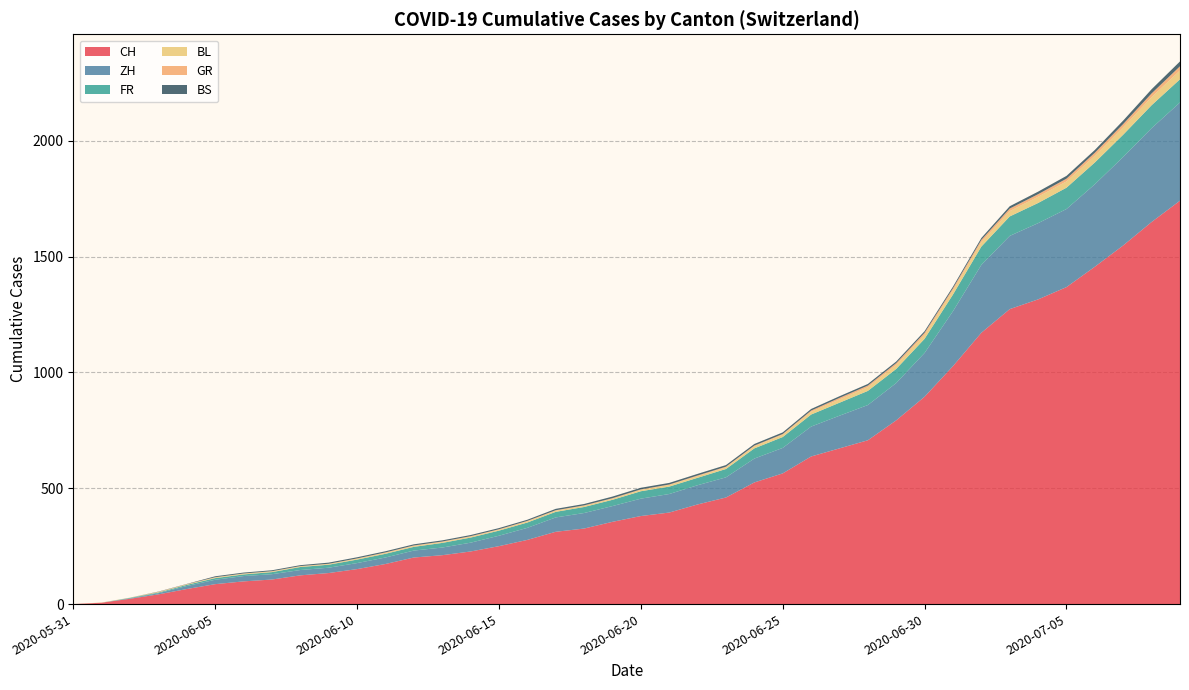

Does the chart have visible grid lines?

Yes